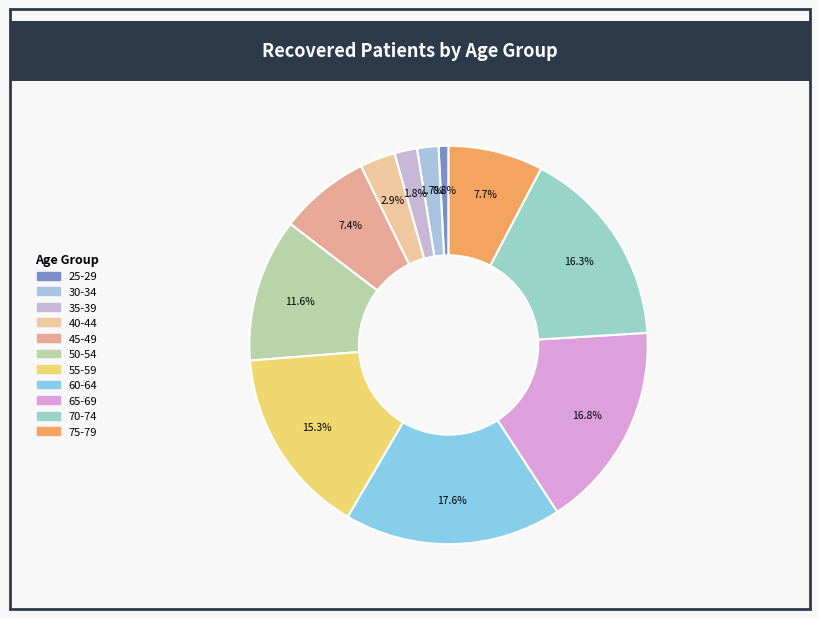

Which category has the biggest portion of the pie?

60-64